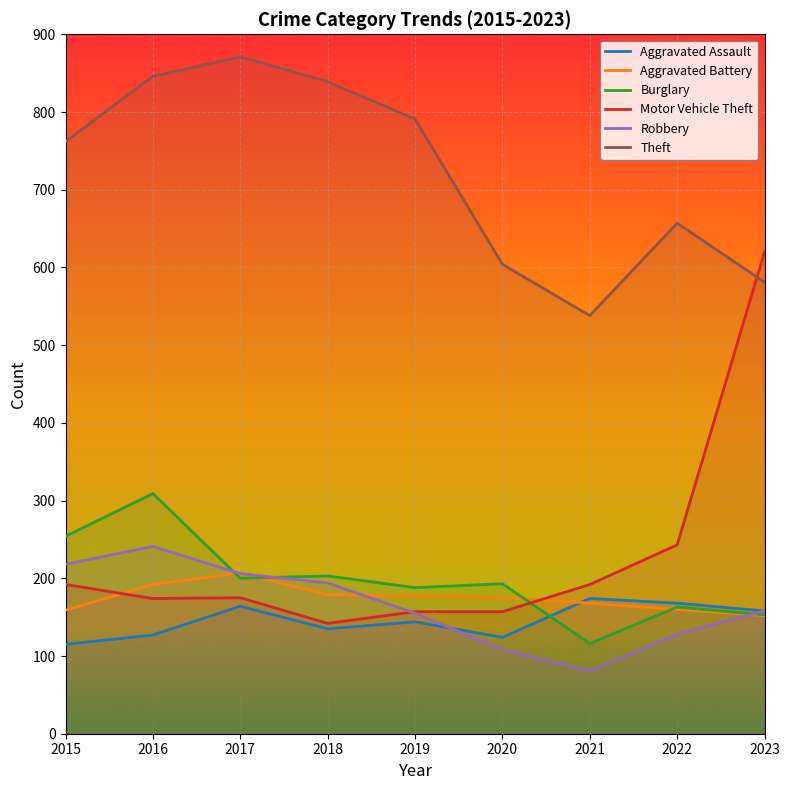

Rank the series by their maximum value, from lowest to highest.

Aggravated Assault, Aggravated Battery, Robbery, Burglary, Motor Vehicle Theft, Theft